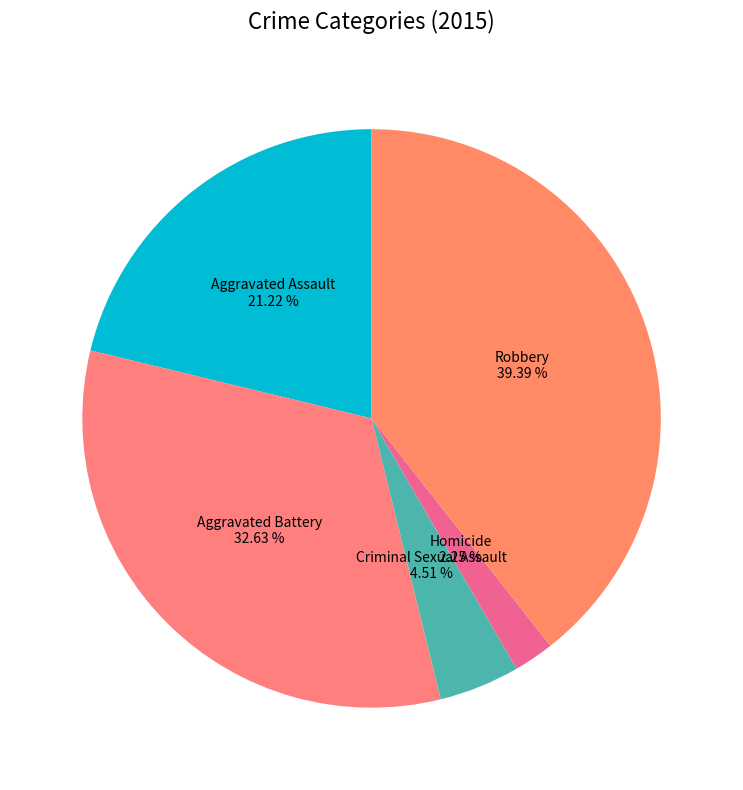

How many segments does this pie chart have?

5